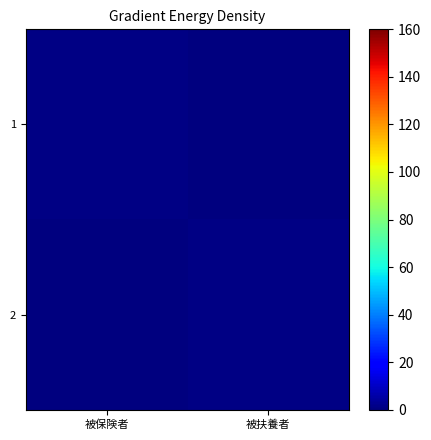

What is the total value across all series at 被扶養者?

1